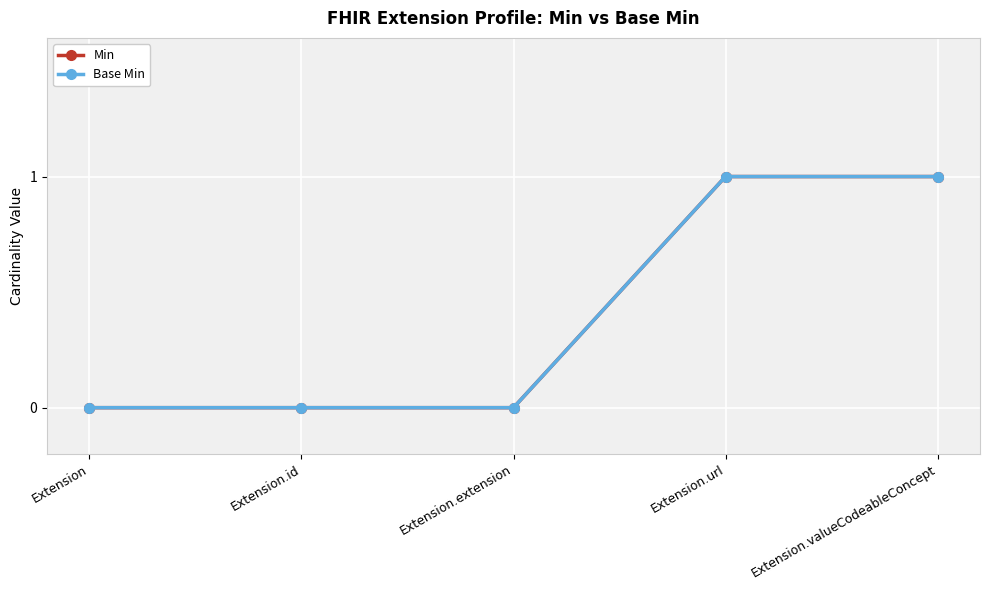

What is the maximum value for Base Min?

1